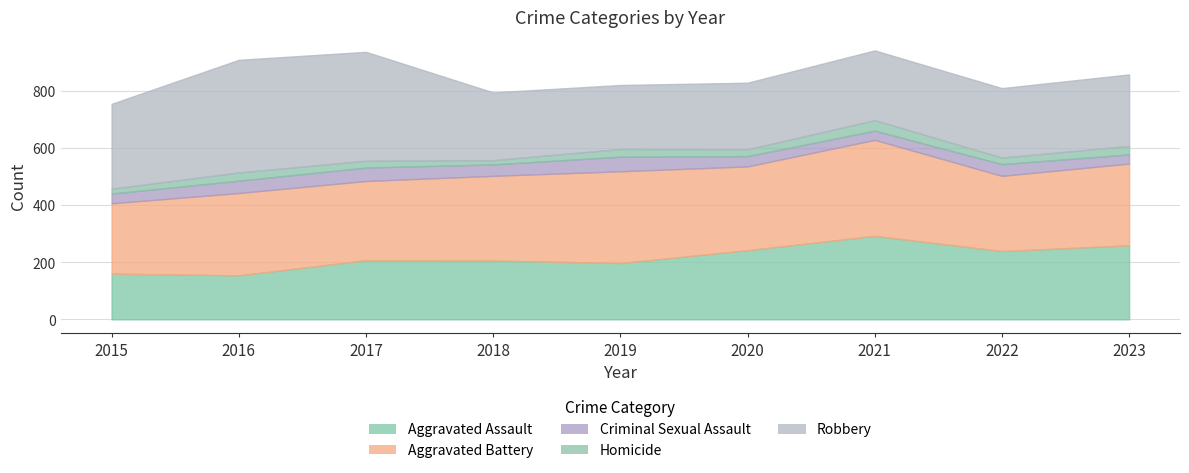

Reading left to right, extract all data points from this chart.

Aggravated Assault: 160	154	207	206	197	242	292	239	259
Aggravated Battery: 246	288	277	296	321	293	336	263	286
Criminal Sexual Assault: 34	43	47	40	51	36	32	41	32
Homicide: 17	29	24	15	27	24	37	23	30
Robbery: 297	394	381	237	224	233	244	243	250